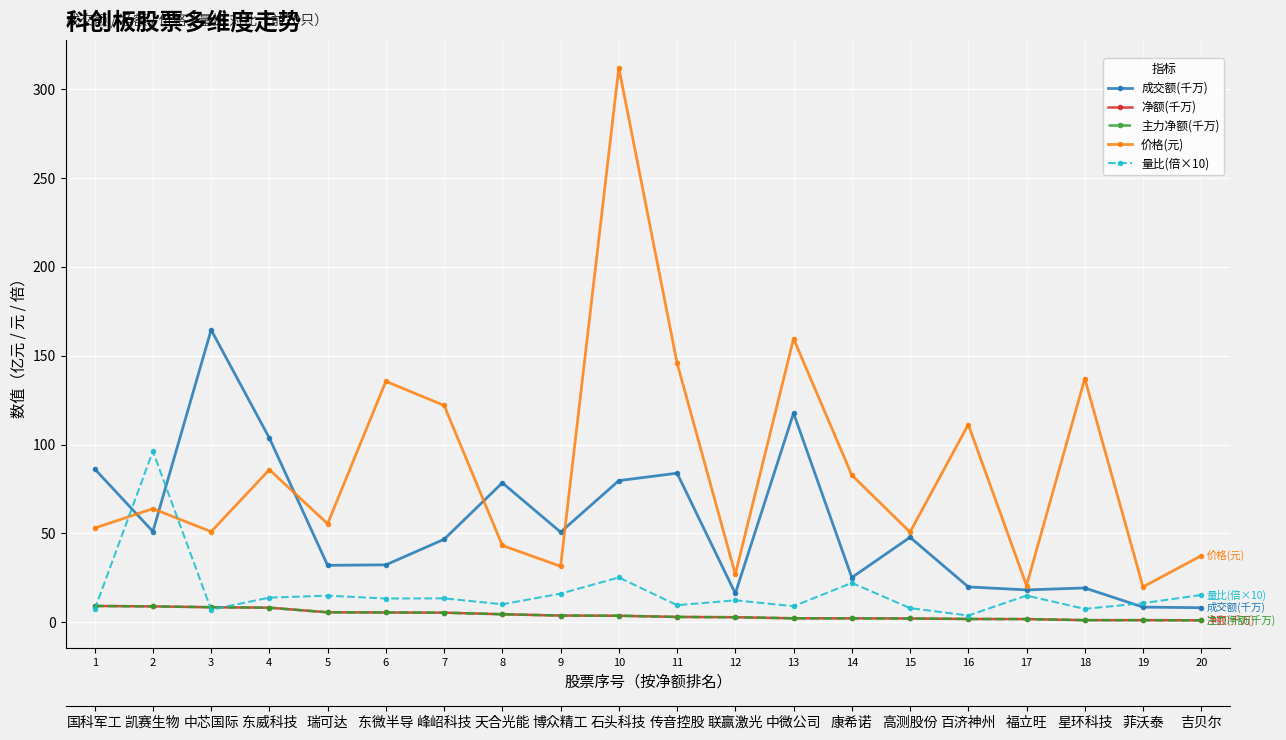

Reading left to right, transcribe all the data shown in this chart.

成交额(千万): 86.3	51.1	164.5	103.6	32.0	32.3	46.7	78.5	50.7	79.7	83.9	16.2	117.7	25.2	47.8	19.9	18.2	19.3	8.5	8.2
净额(千万): 9.1	8.9	8.4	8.2	5.6	5.5	5.4	4.5	3.7	3.7	3.0	2.8	2.2	2.2	2.1	1.8	1.8	1.2	1.2	1.1
主力净额(千万): 9.1	8.9	8.4	8.2	5.6	5.5	5.4	4.5	3.7	3.7	3.0	2.8	2.2	2.2	2.1	1.8	1.8	1.2	1.2	1.1
价格(元): 53.0	63.9	51.0	85.8	55.4	135.6	122.0	43.2	31.5	312.1	145.9	27.0	159.6	82.8	50.7	111.3	20.6	137.1	19.9	37.4
量比(倍×10): 7.2	96.2	7.1	13.9	14.9	13.3	13.4	10.1	16.1	25.2	9.6	12.3	9.0	22.1	7.9	3.8	15.0	7.5	10.7	15.3